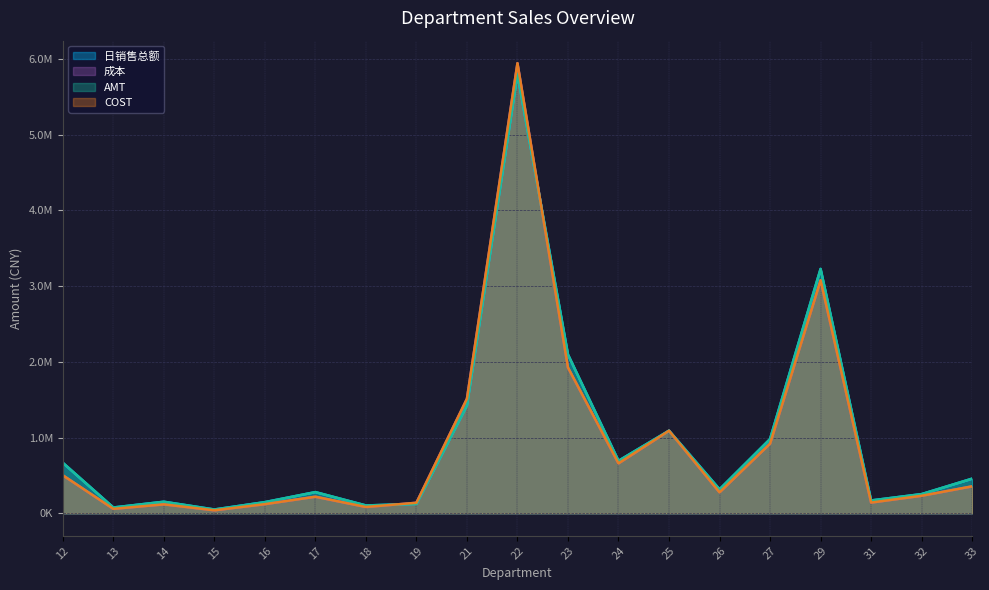

At which category does 日销售总额 reach its first local valley?

13